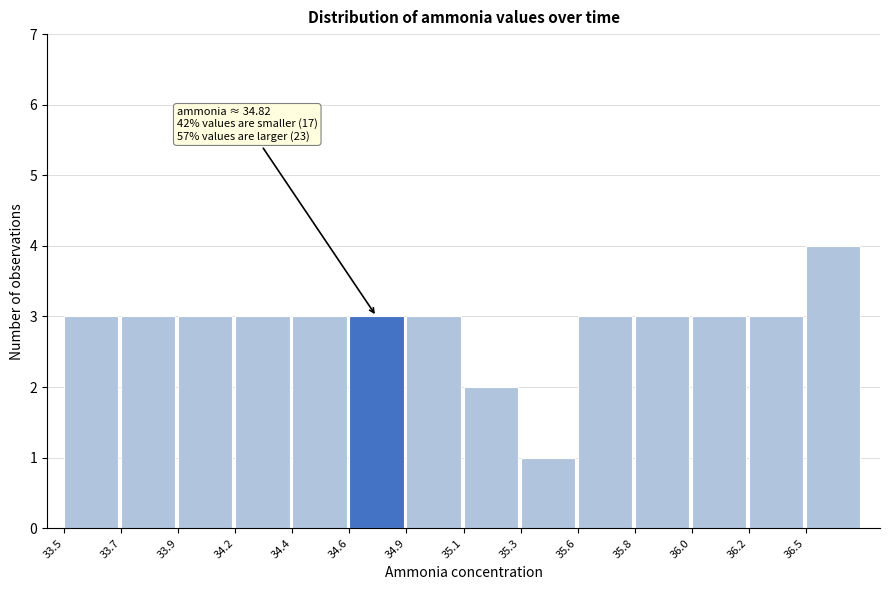

Reading left to right, what are all the values shown in this chart?

33.5=3	33.7=3	33.9=3	34.2=3	34.4=3	34.6=3	34.9=3	35.1=2	35.3=1	35.6=3	35.8=3	36.0=3	36.2=3	36.5=4